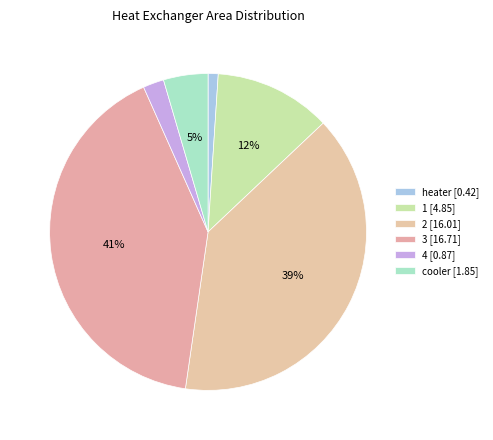

To the nearest percent, what is the difference between the largest and smallest slice percentages?

40%